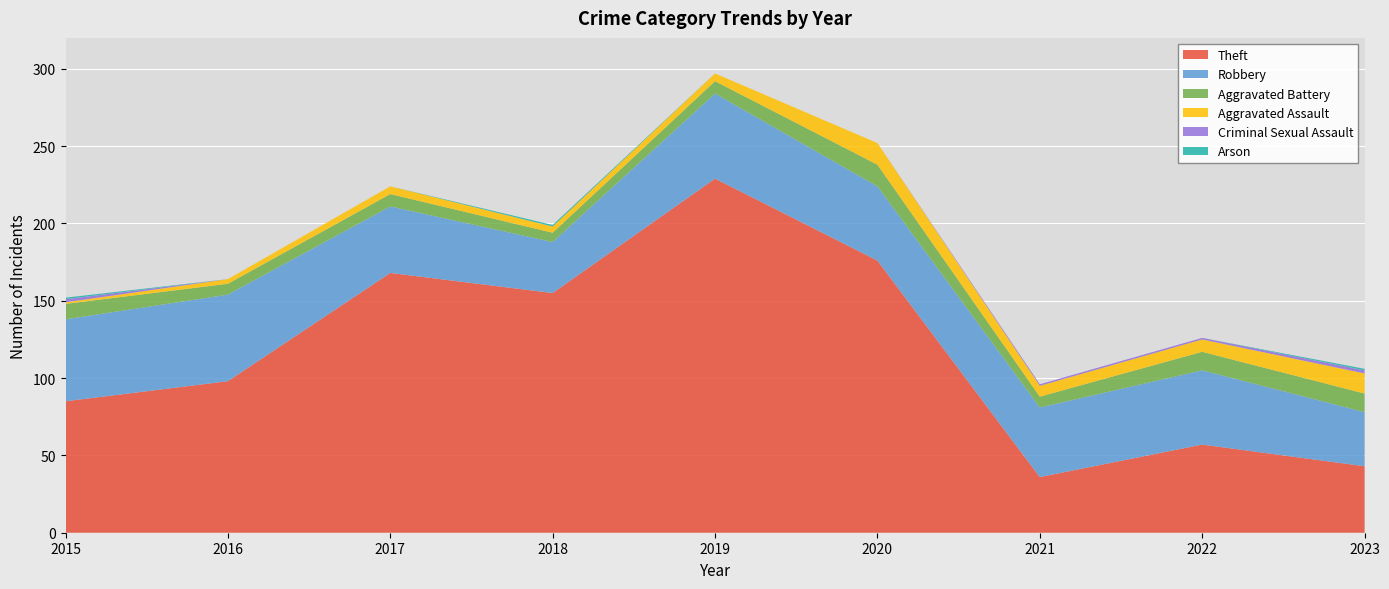

Reading left to right, transcribe all the data shown in this chart.

Theft: 85	98	168	155	229	176	36	57	43
Robbery: 53	56	43	33	55	48	45	48	35
Aggravated Battery: 10	7	8	6	8	14	7	12	12
Aggravated Assault: 1	3	5	4	5	14	7	8	13
Criminal Sexual Assault: 2	0	0	0	0	0	1	1	2
Arson: 1	0	0	1	0	0	0	0	1